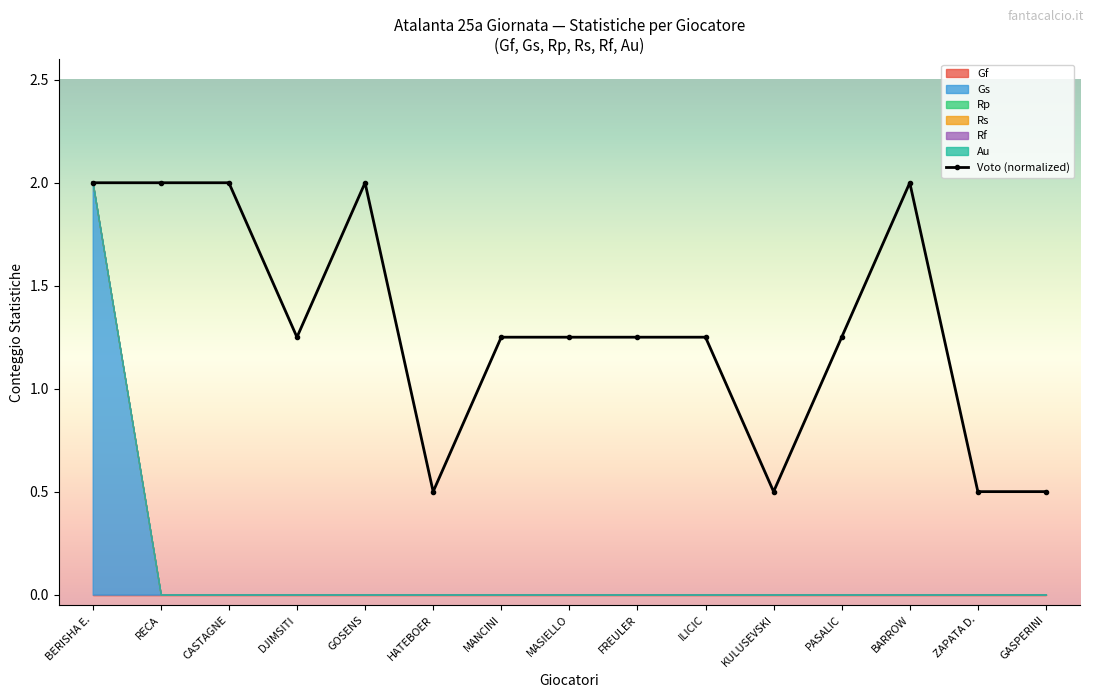

Rank the categories by value from lowest to highest.

HATEBOER, KULUSEVSKI, ZAPATA D., GASPERINI, DJIMSITI, MANCINI, MASIELLO, FREULER, ILICIC, PASALIC, BERISHA E., RECA, CASTAGNE, GOSENS, BARROW